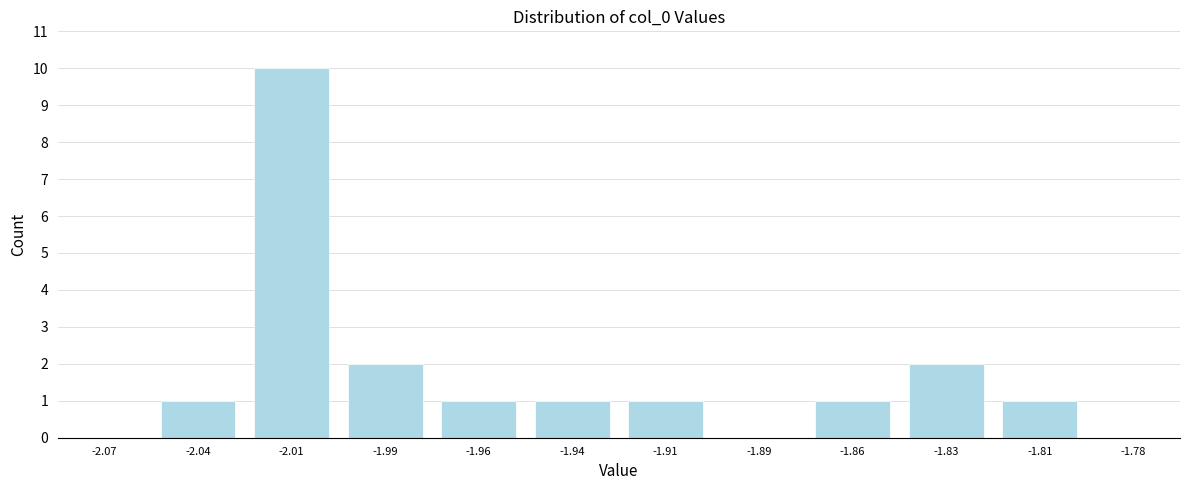

Reading left to right, extract all data points from this chart.

-2.07=0	-2.04=1	-2.01=10	-1.99=2	-1.96=1	-1.94=1	-1.91=1	-1.89=0	-1.86=1	-1.83=2	-1.81=1	-1.78=0